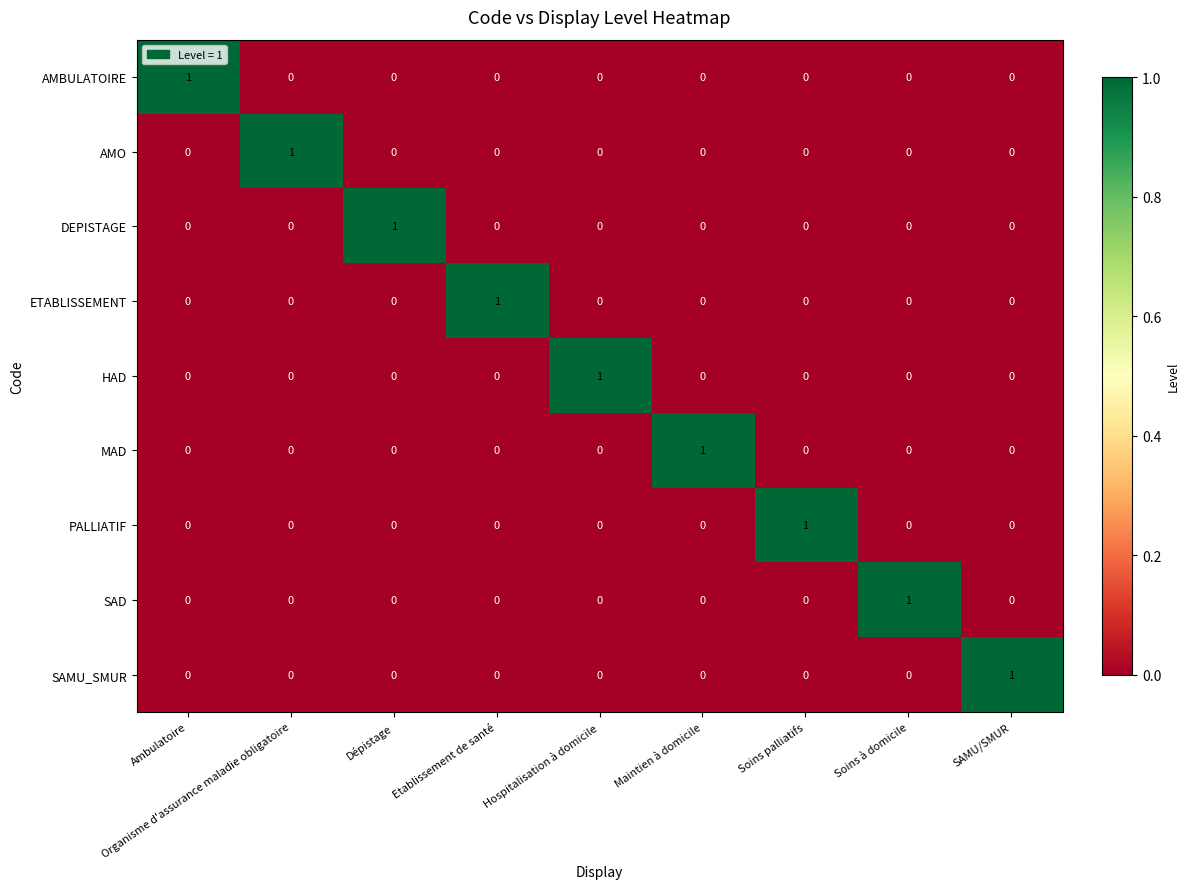

How many MAD values are between 0 and 1?

9